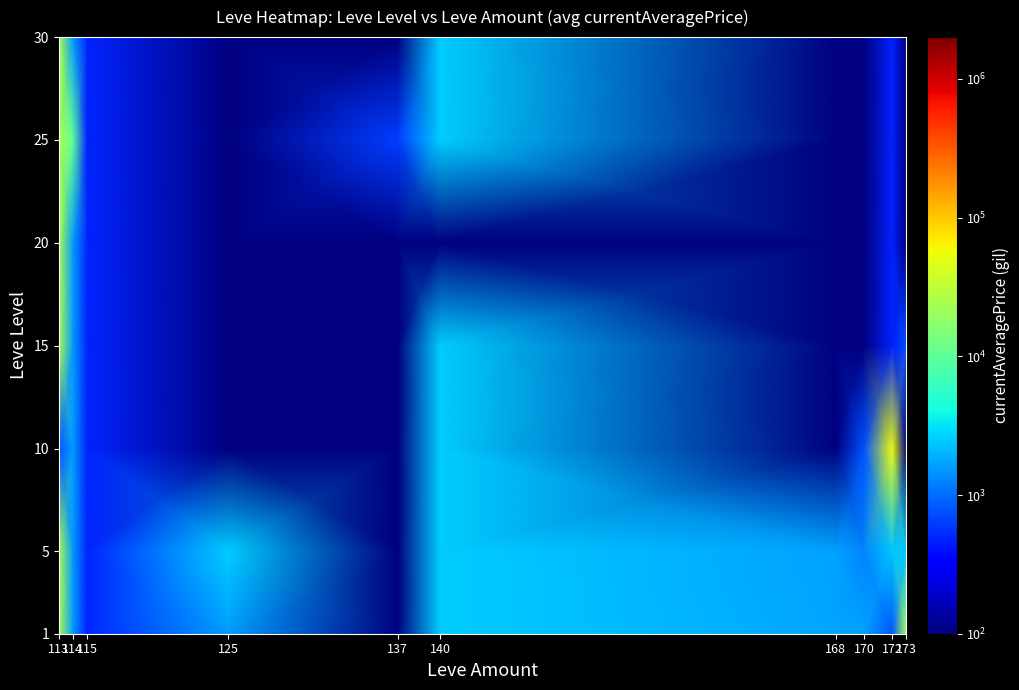

At which category does the chart reach its minimum across all series?

140